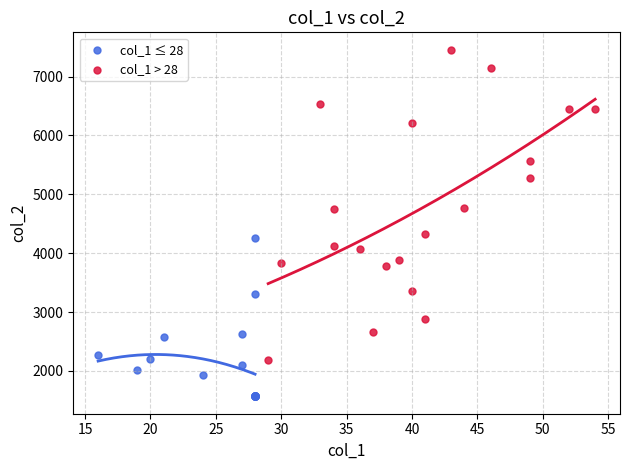

Which series has the widest spread of Y values?

col_1 > 28